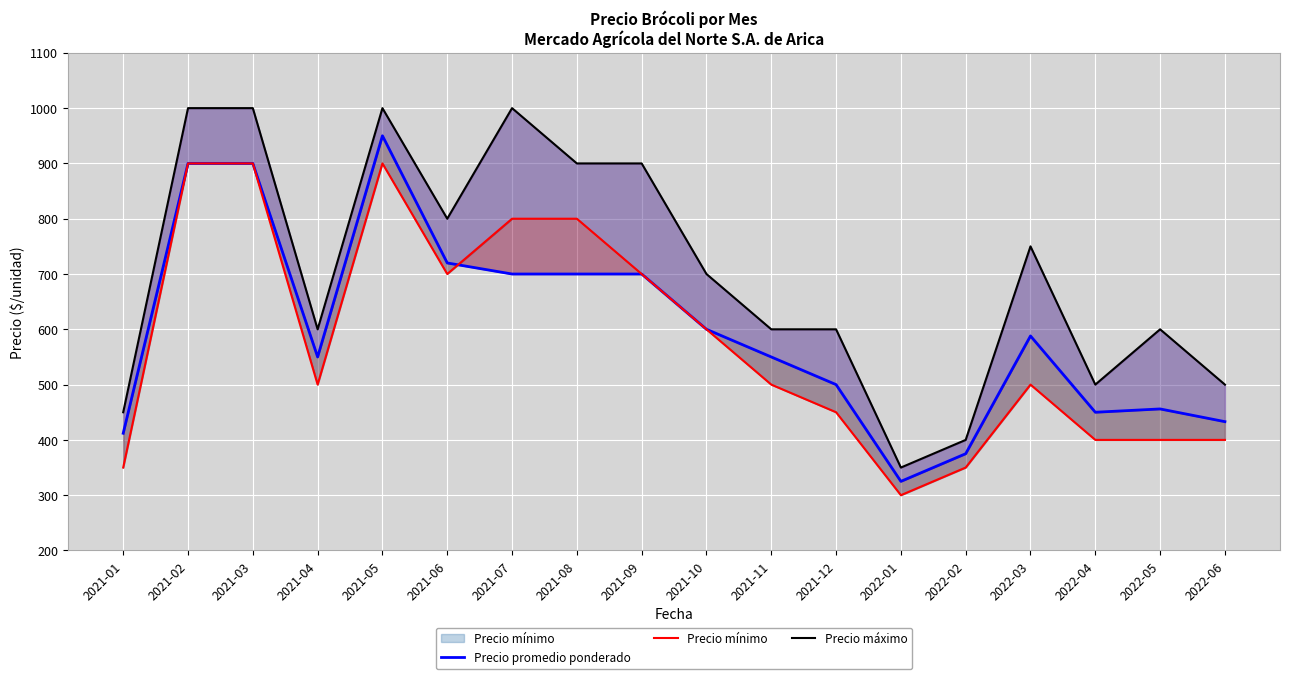

List the labels in order of Precio promedio ponderado value, largest first.

2021-05, 2021-02, 2021-03, 2021-06, 2021-07, 2021-08, 2021-09, 2021-10, 2022-03, 2021-04, 2021-11, 2021-12, 2022-05, 2022-04, 2022-06, 2021-01, 2022-02, 2022-01